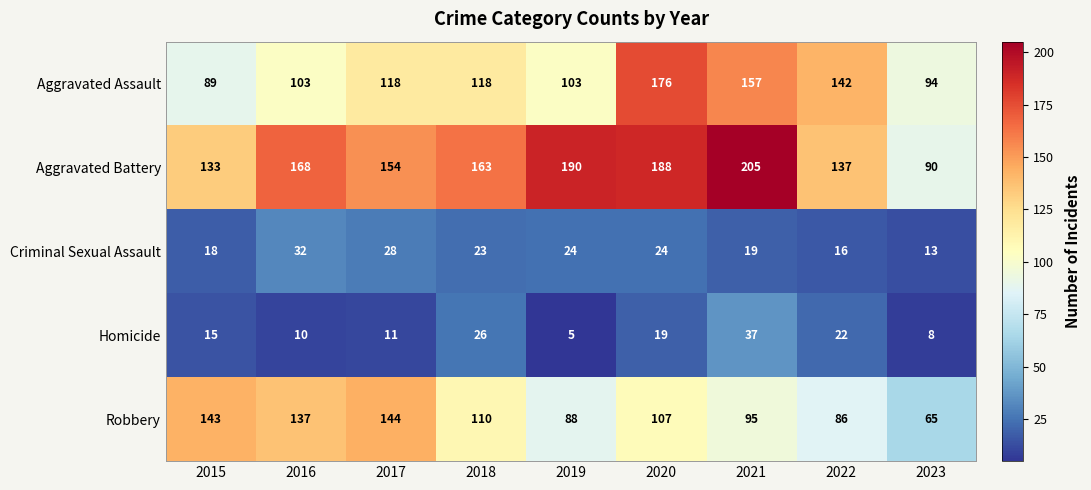

The value of Criminal Sexual Assault at 2018 is 23. True or false?

True